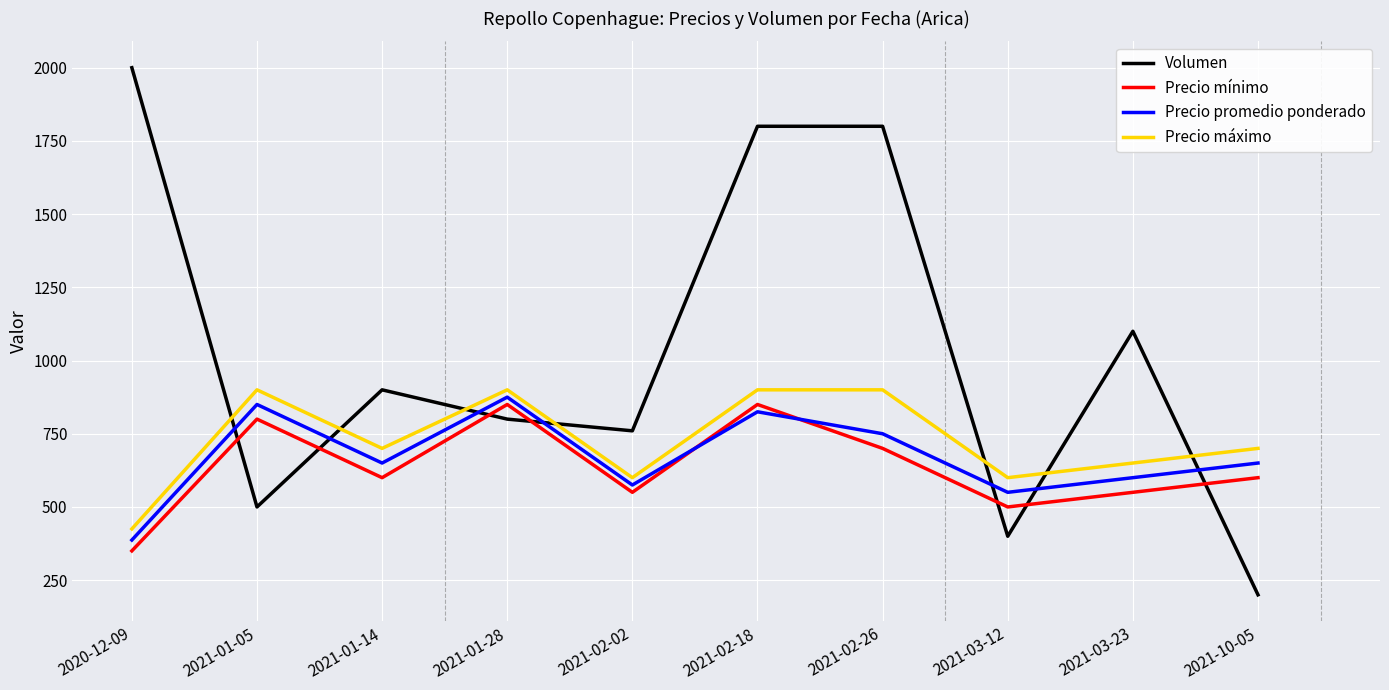

How many lines are shown in the chart?

4